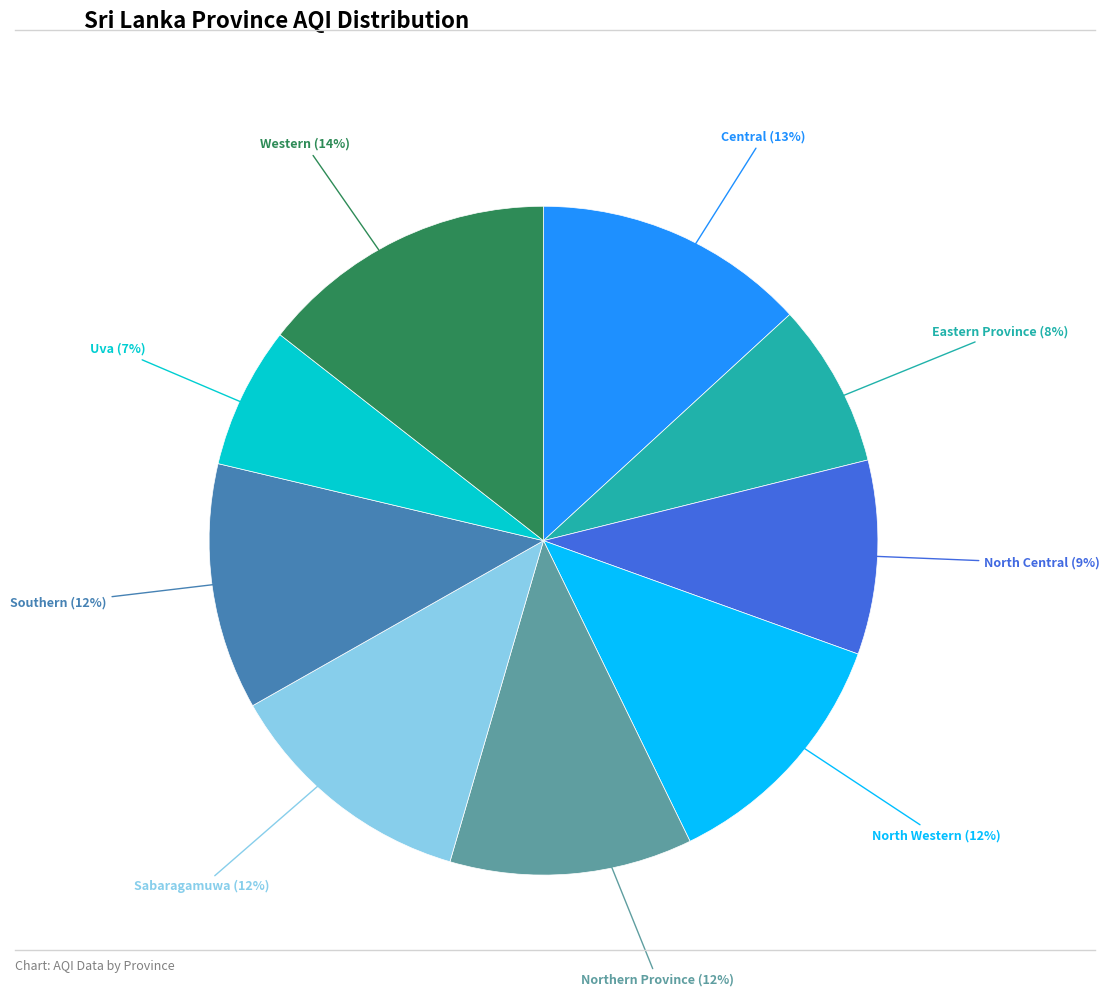

Is Western the majority of the pie?

No